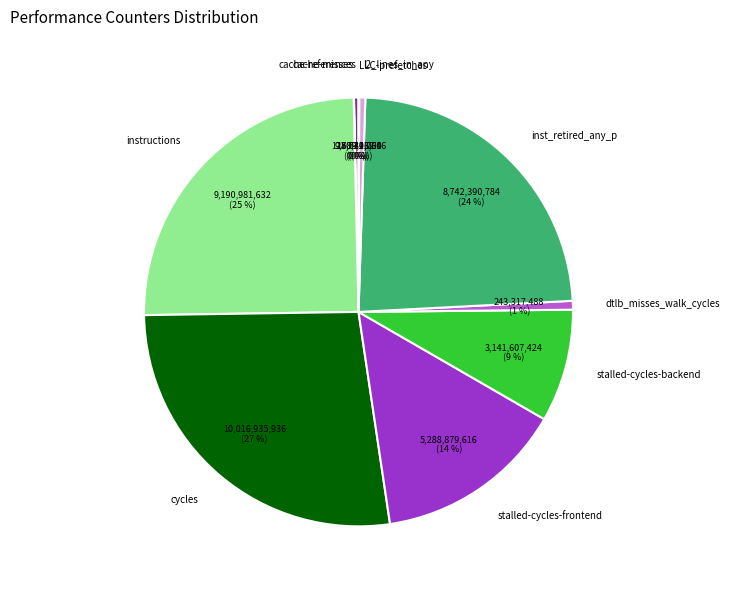

What is the largest slice in the pie chart?

cycles